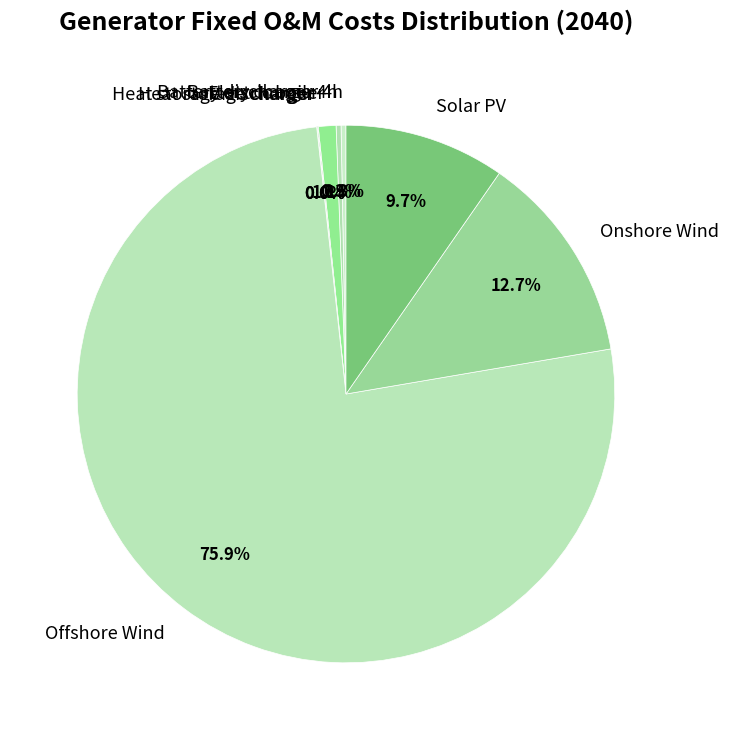

What portion of the pie excludes Offshore Wind?

24.1%